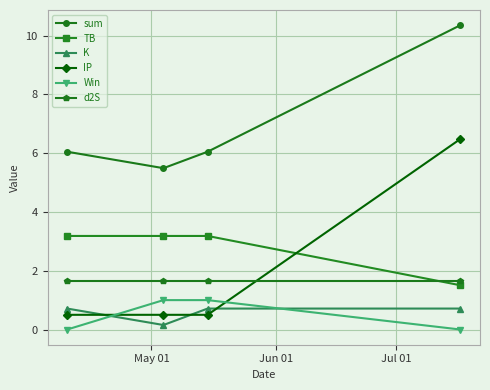

How many intersections are there between TB and d2S?

1